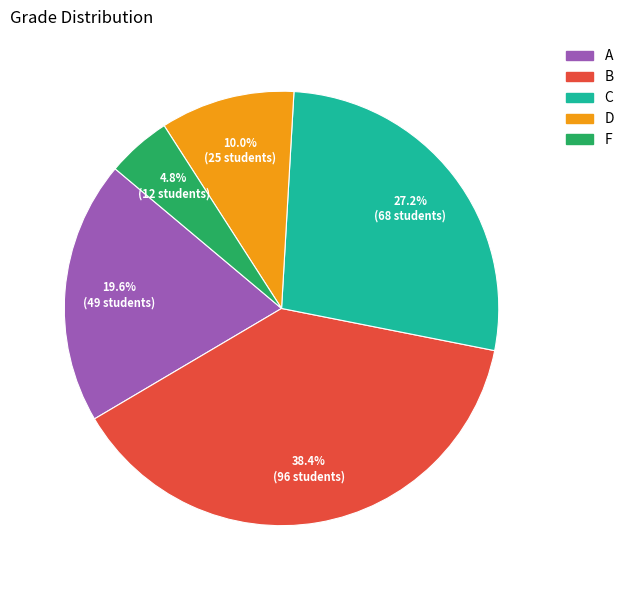

What is the total percentage of F and C?

32.0%